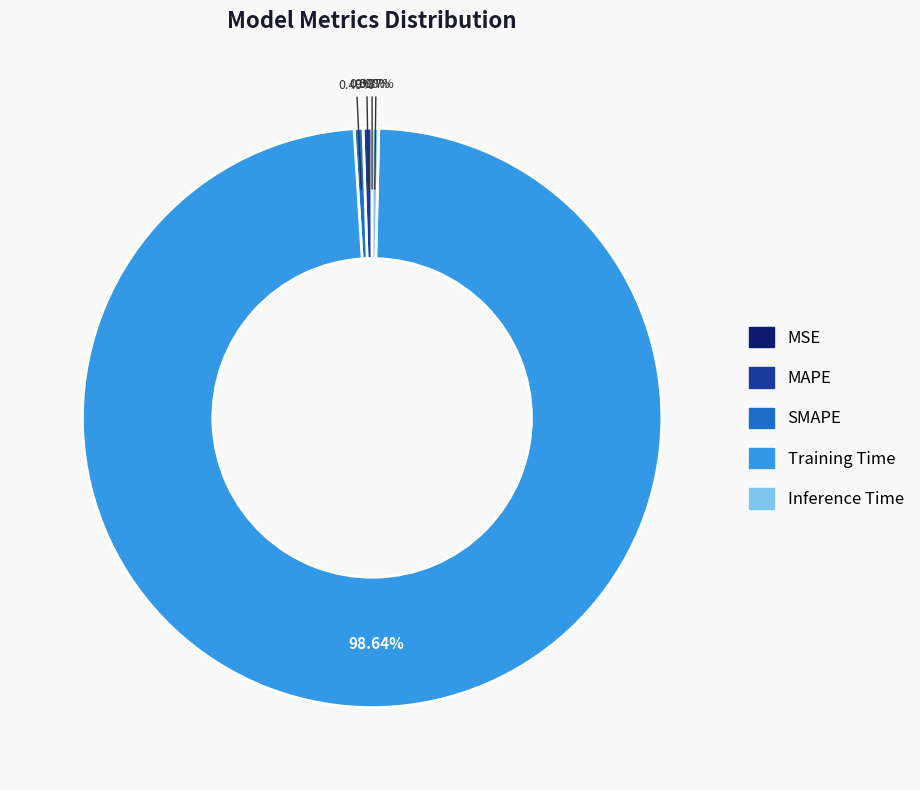

The Training Time slice represents 89% of the pie. True or false?

False